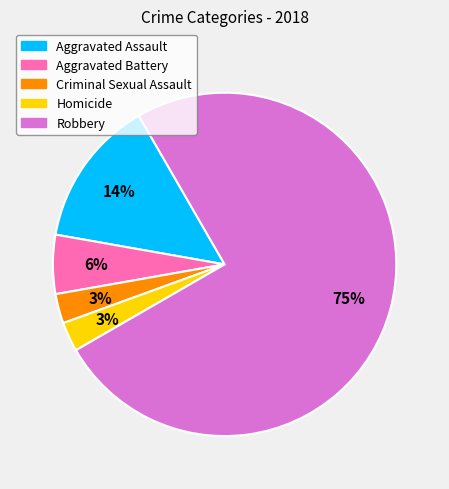

What is the majority slice?

Robbery